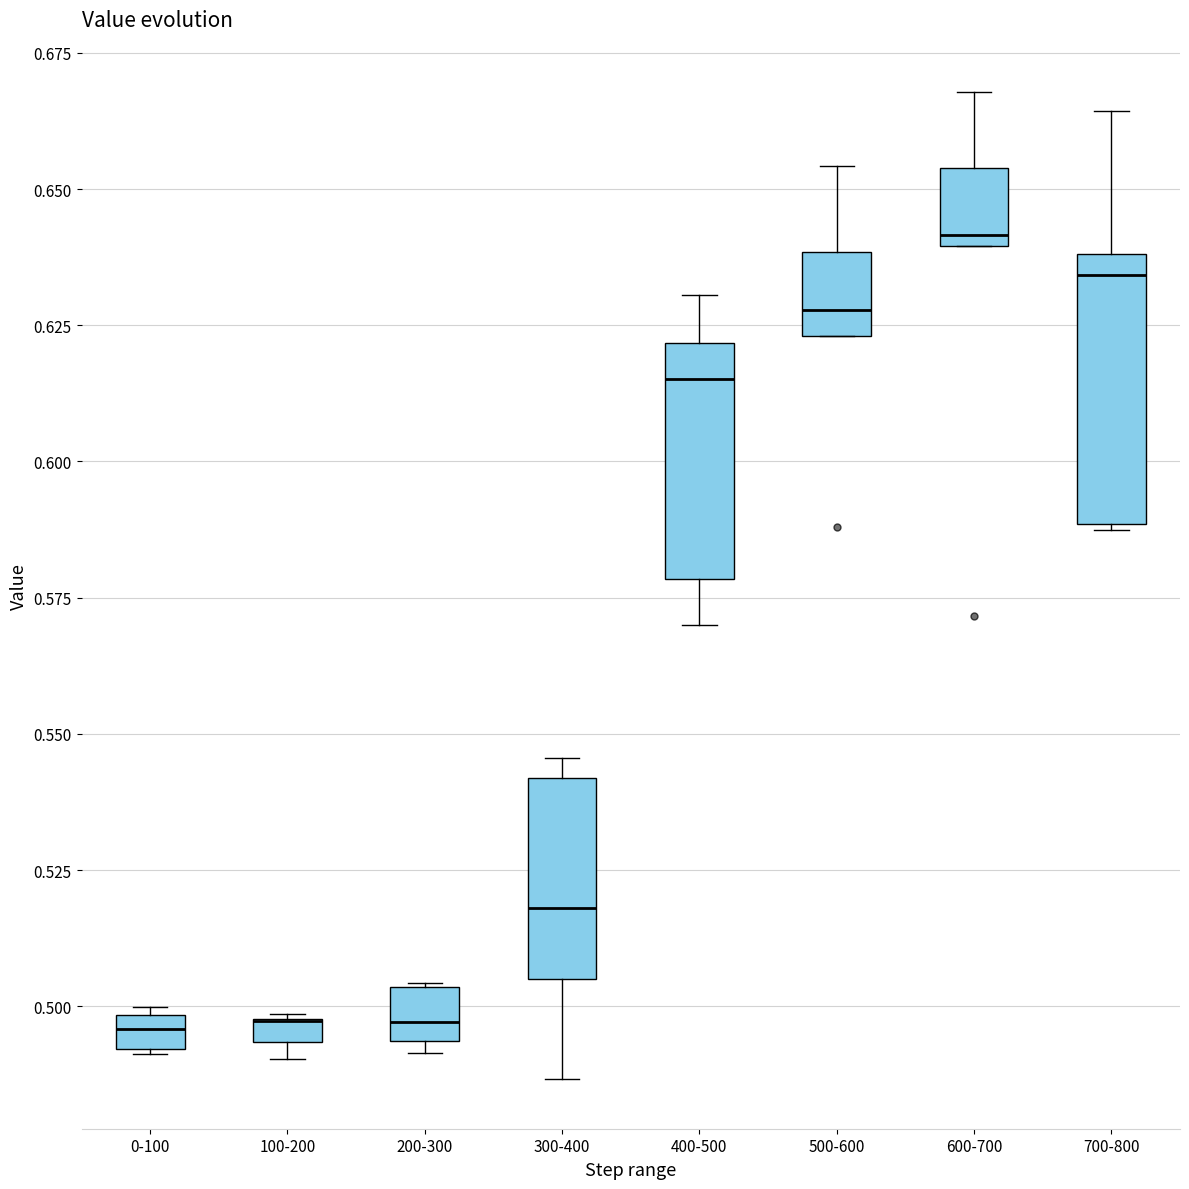

Where does the median line of the box for 0-100 sit on the y-axis? The values are not printed on the chart, so give them approximately, as read against the axis.

0.495